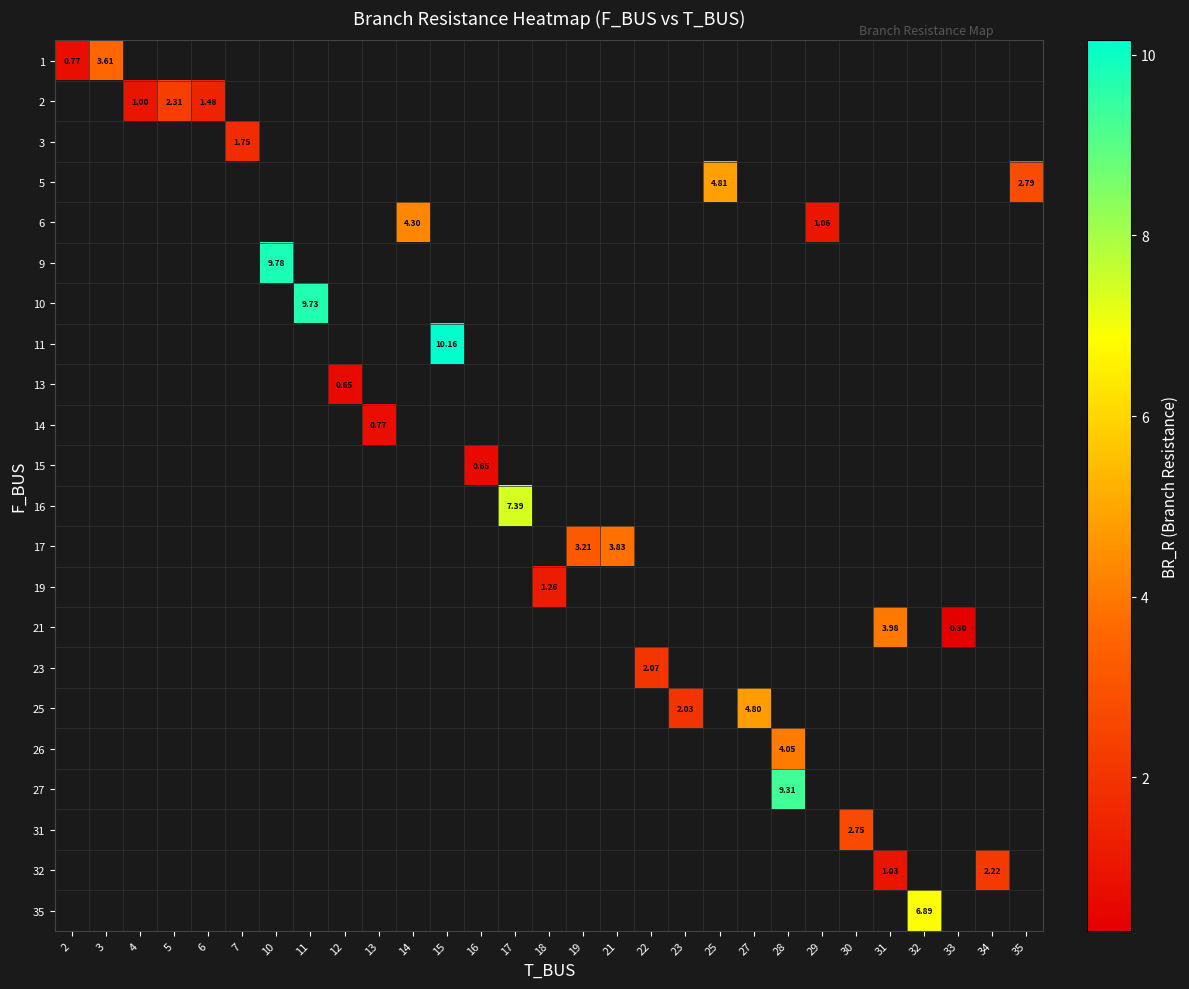

Which category has the lowest value across all series?

33